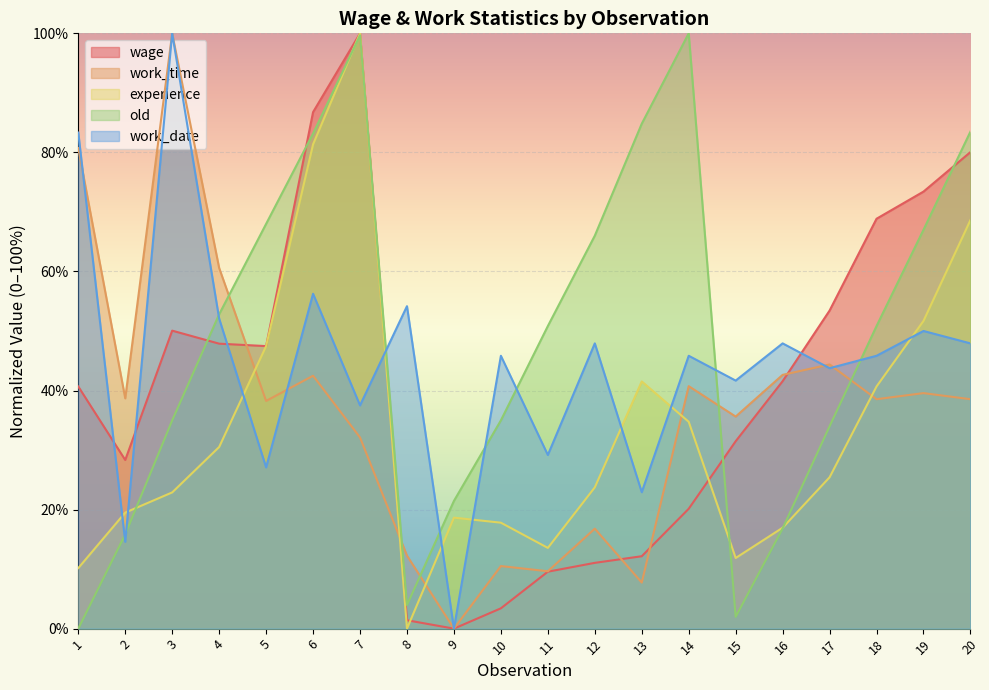

What is the difference between the old values at 7 and 10?

64.7